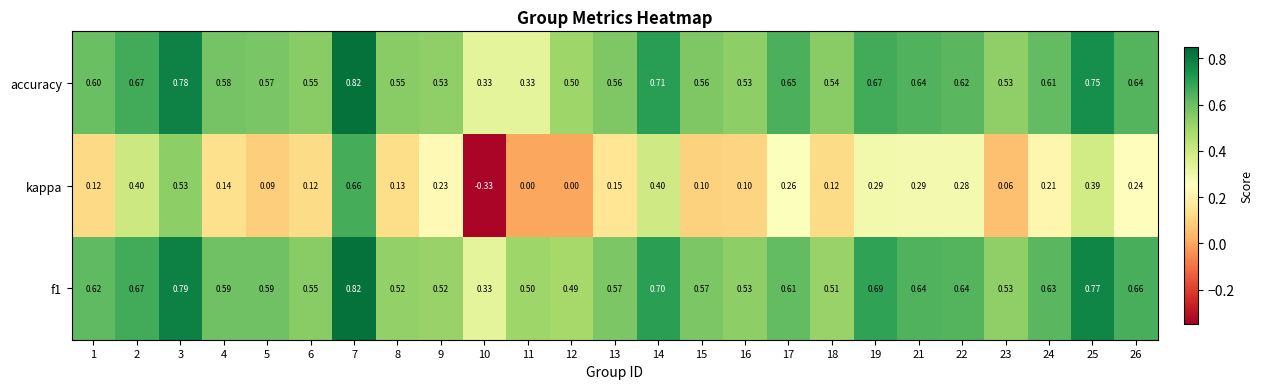

How many distinct data groups are displayed?

3